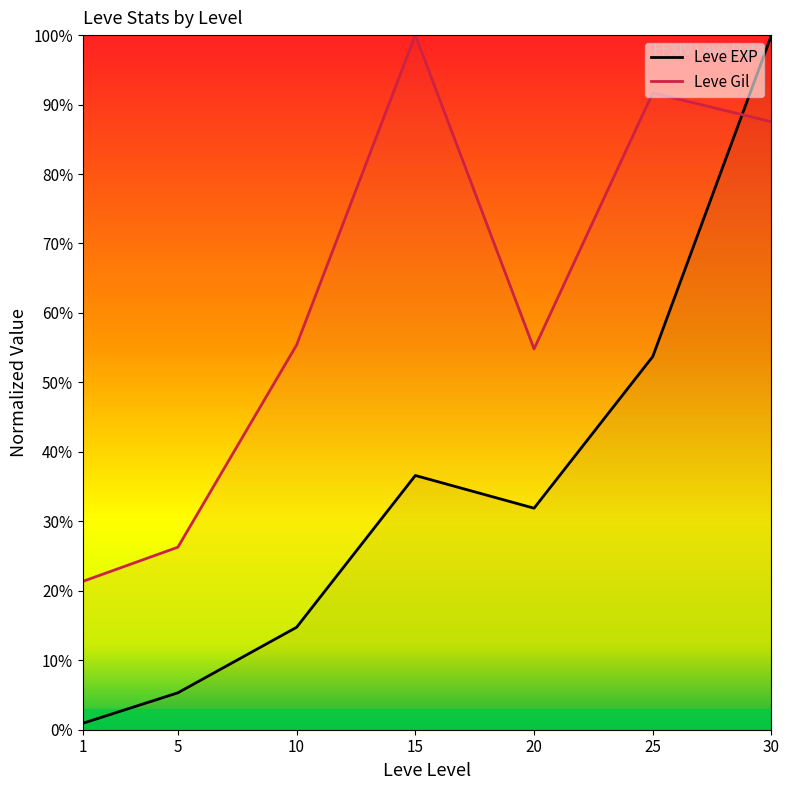

Reading left to right, list all the values displayed in this chart.

Leve EXP: 1=0.9	5=5.3	10=14.7	15=36.6	20=31.9	25=53.7	30=100.0
Leve Gil: 1=21.4	5=26.3	10=55.4	15=100.0	20=54.8	25=91.7	30=87.5